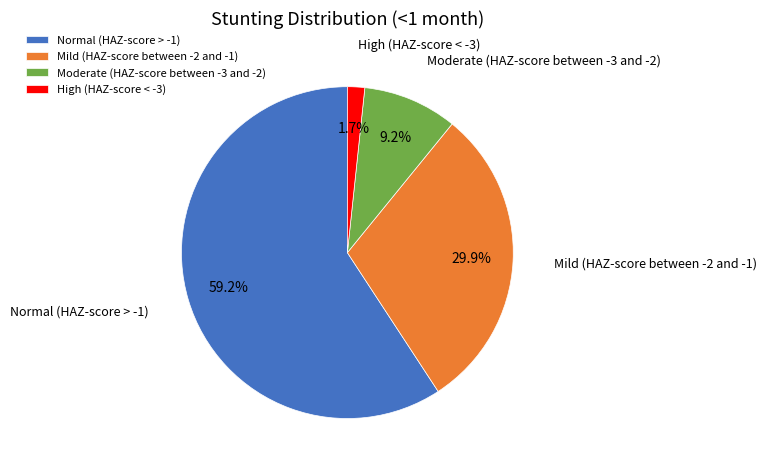

To the nearest percent, what is the average slice percentage?

25%